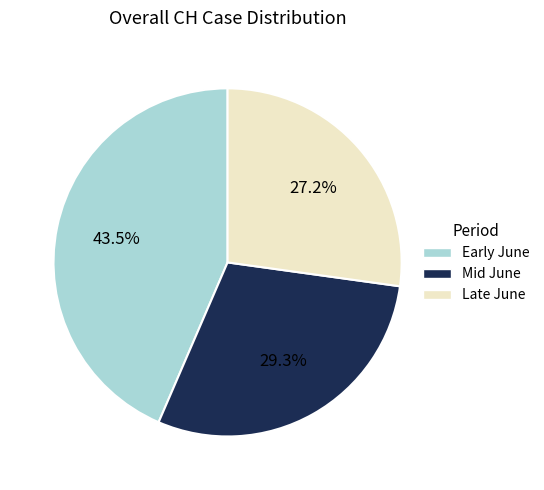

How many segments does this pie chart have?

3